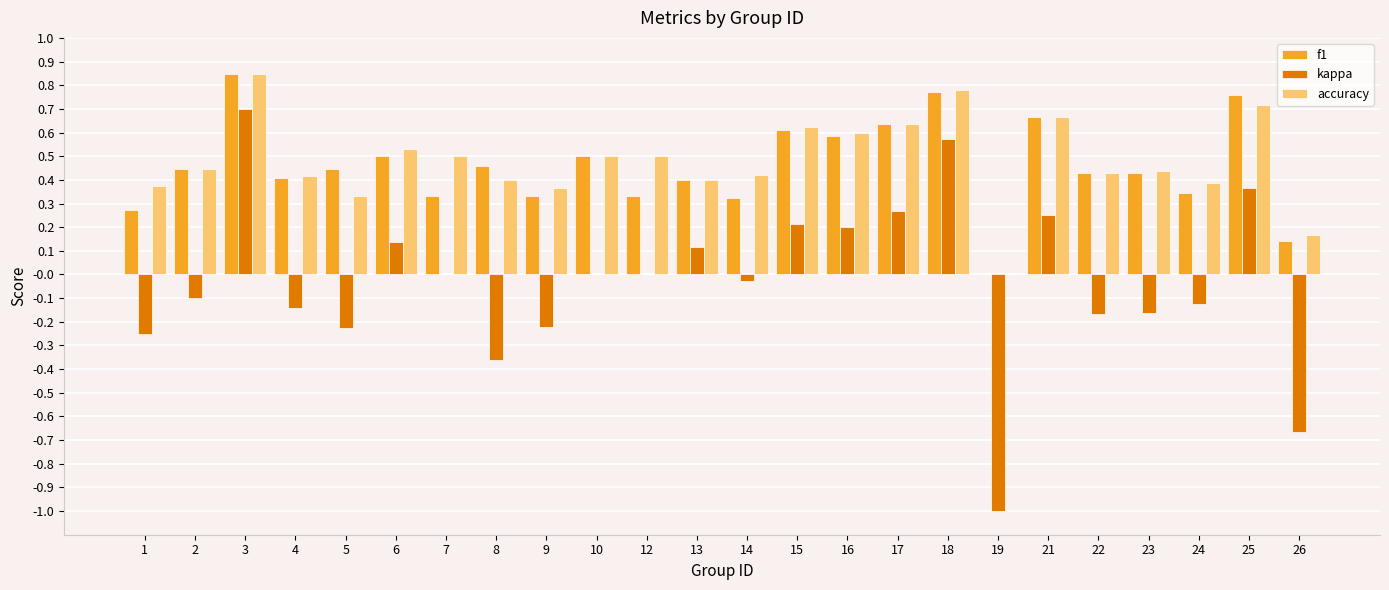

Count the number of data series in this chart.

3